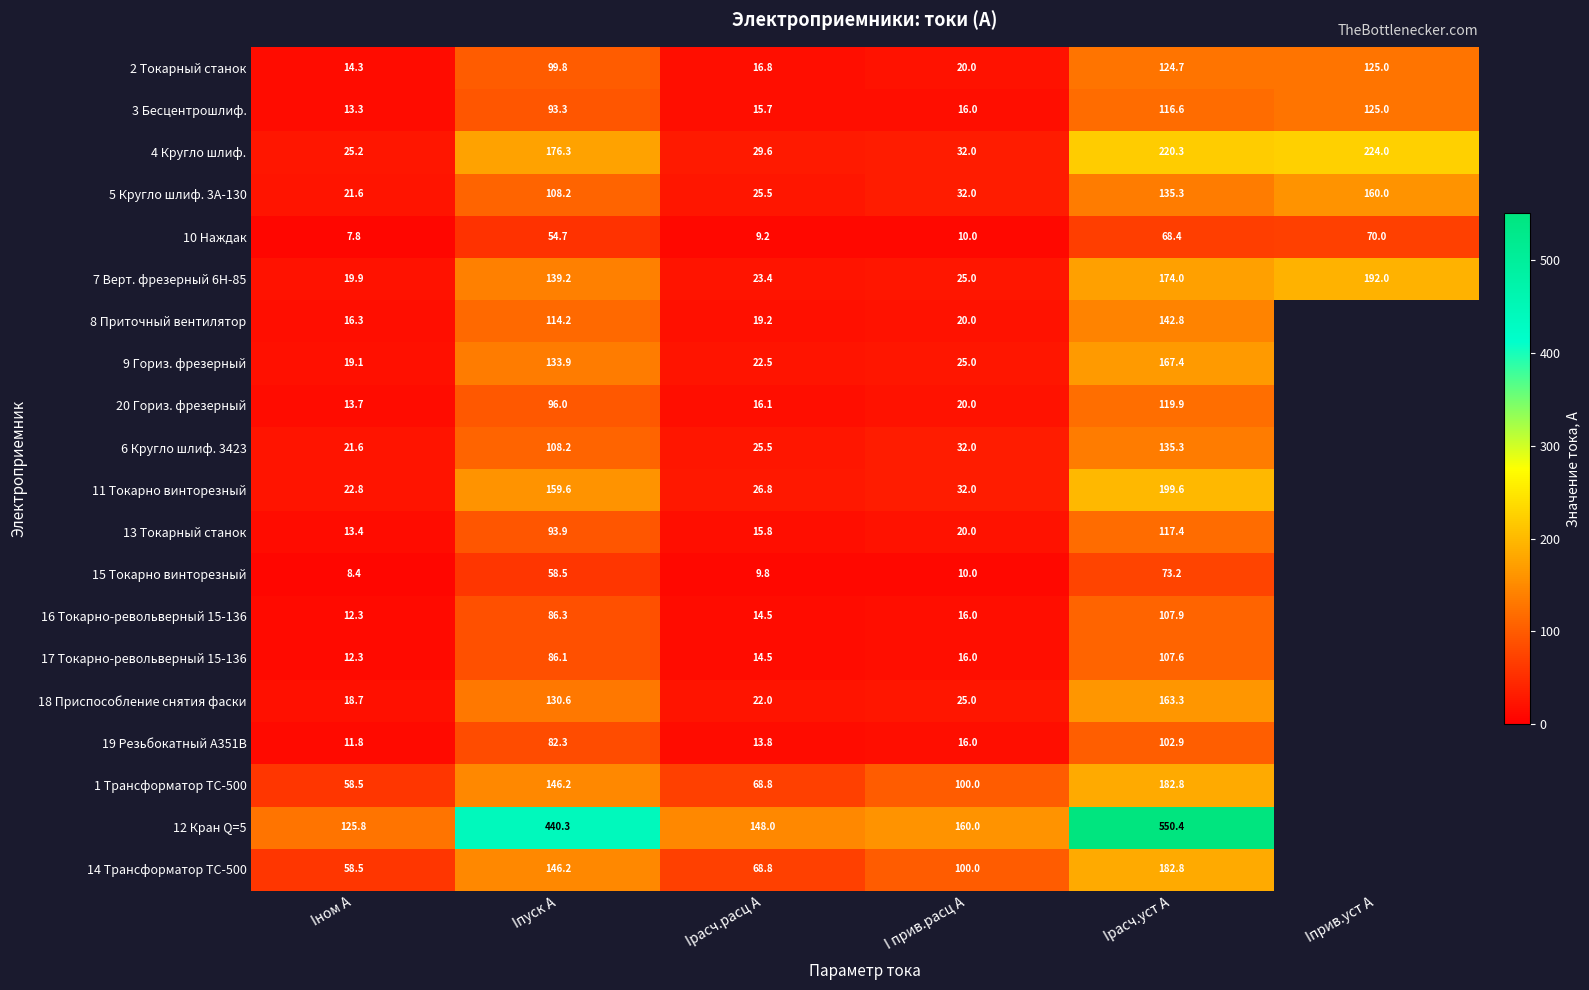

At which category is the sum across all series the highest?

Iрасч.уст А